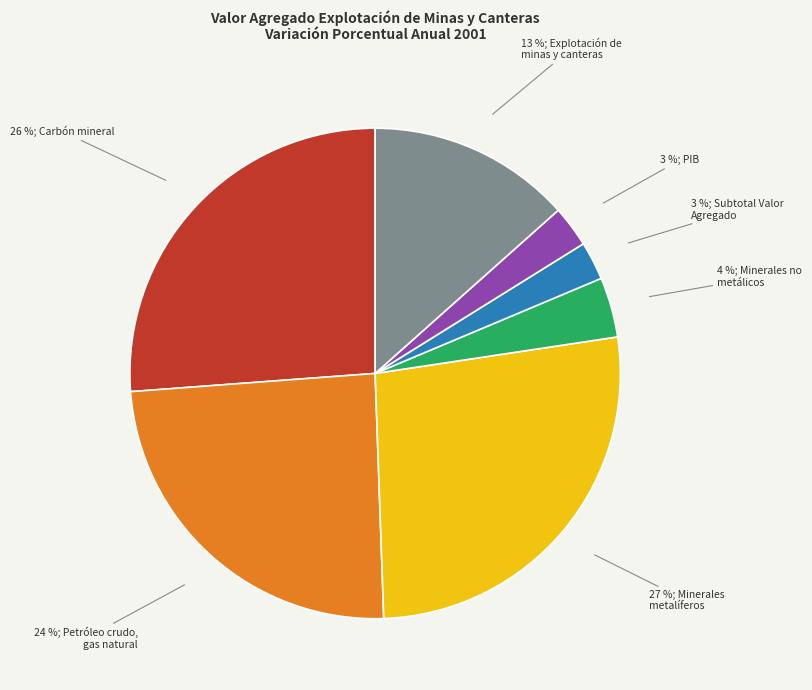

Is there a majority slice in this chart?

No